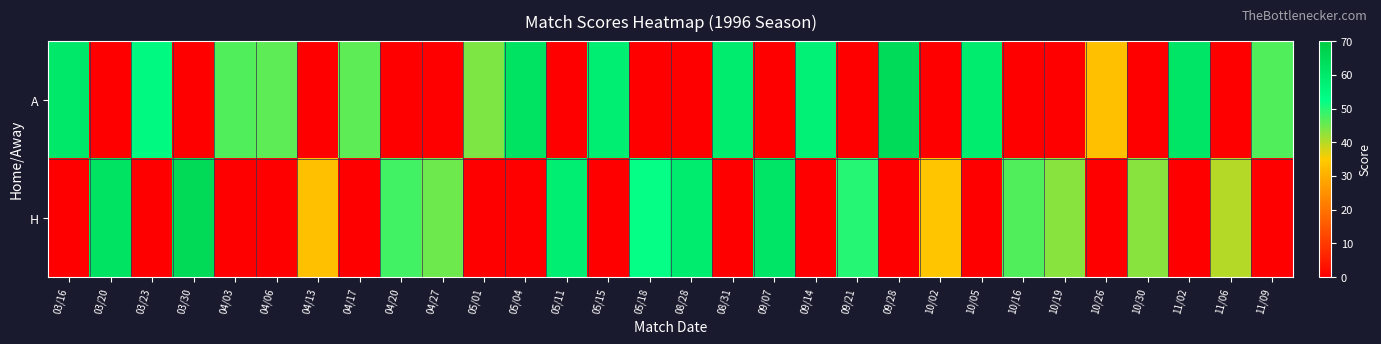

Reading left to right, list all the values displayed in this chart.

A: 03/16=60	03/20=0	03/23=54	03/30=0	04/03=47	04/06=46	04/13=0	04/17=46	04/20=0	04/27=0	05/01=44	05/04=62	05/11=0	05/15=58	05/18=0	08/28=0	08/31=59	09/07=0	09/14=57	09/21=0	09/28=64	10/02=0	10/05=59	10/16=0	10/19=0	10/26=33	10/30=0	11/02=61	11/06=0	11/09=47
H: 03/16=0	03/20=62	03/23=0	03/30=65	04/03=0	04/06=0	04/13=33	04/17=0	04/20=48	04/27=45	05/01=0	05/04=0	05/11=58	05/15=0	05/18=52	08/28=59	08/31=0	09/07=61	09/14=0	09/21=50	09/28=0	10/02=34	10/05=0	10/16=47	10/19=43	10/26=0	10/30=43	11/02=0	11/06=40	11/09=0